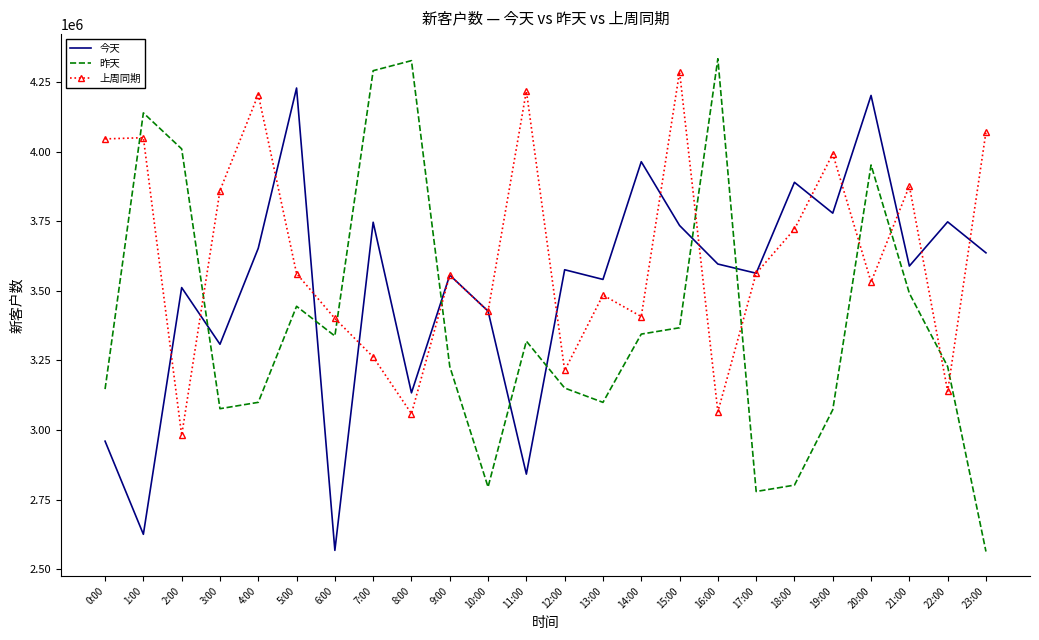

List the series in order of their overall mean, lowest first.

昨天, 今天, 上周同期